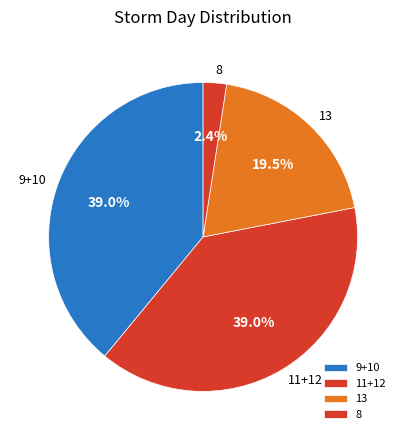

What is the smallest slice in the pie chart?

8